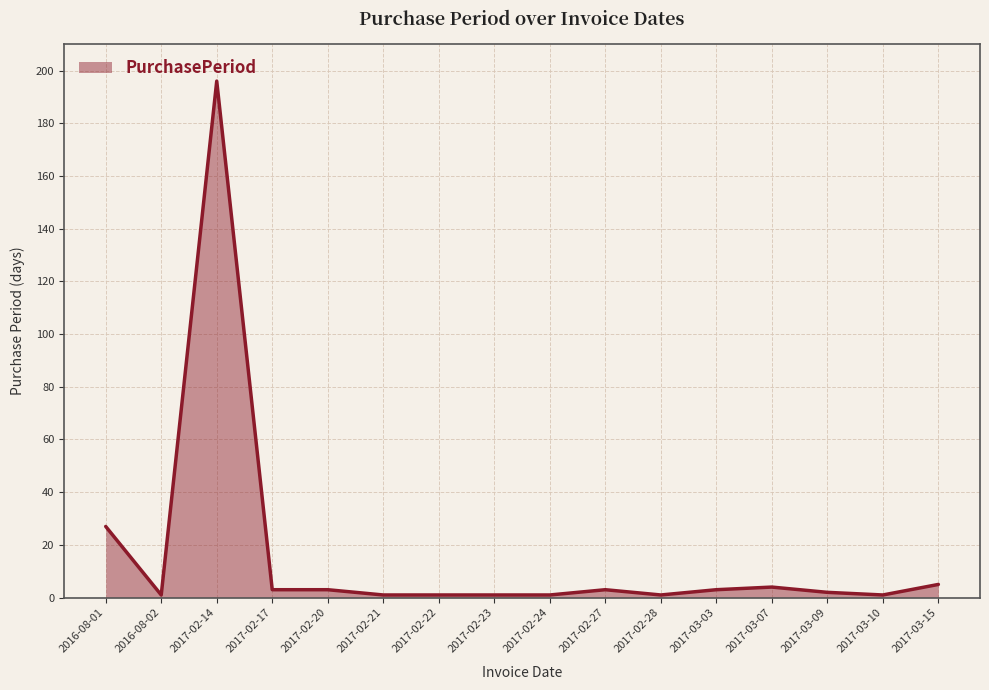

What is the greatest value displayed?

196